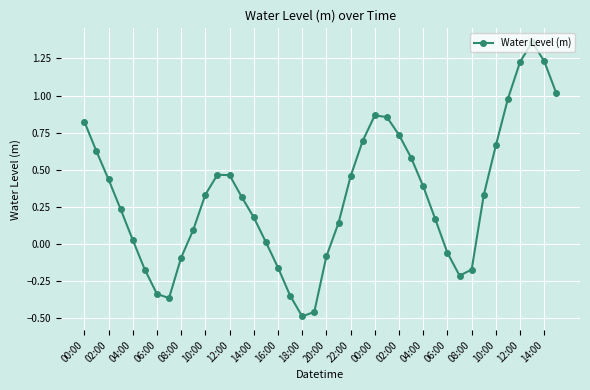

What is the difference between the second highest and minimum values?

1.7